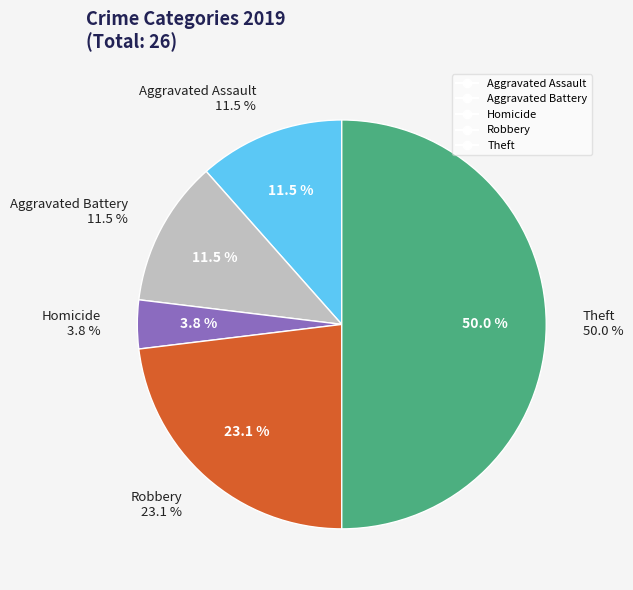

True or false: Theft accounts for 38% of the total.

False